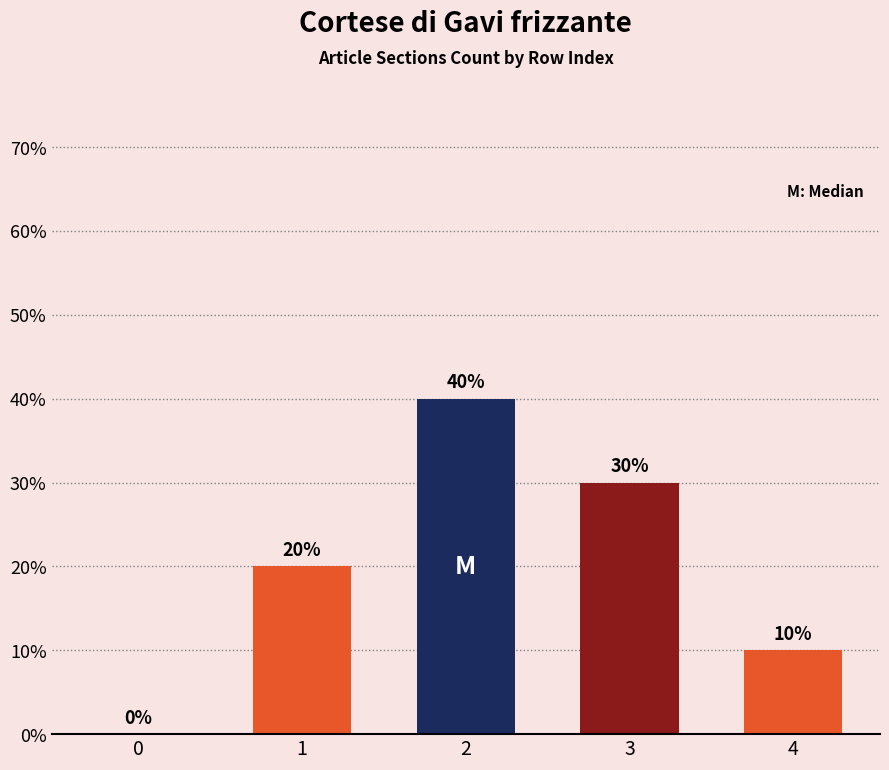

What is the sum of all values?

100